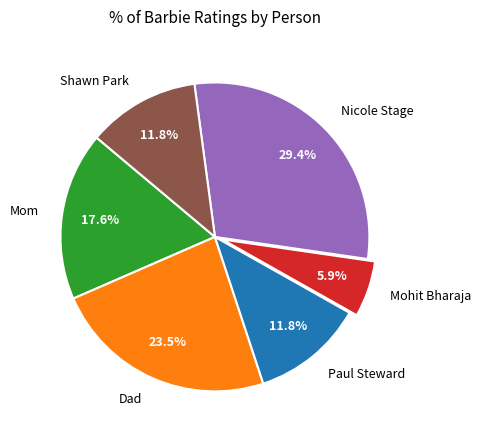

What portion of the pie excludes Shawn Park?

88.2%